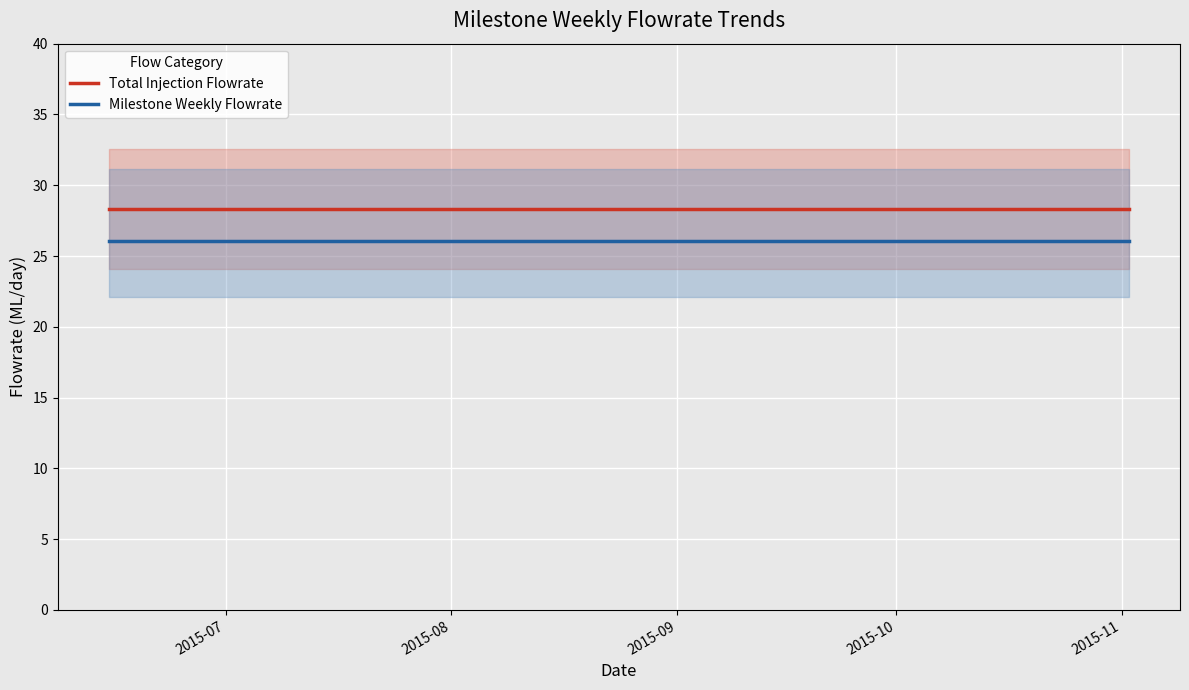

True or false: Total Injection Flowrate and Milestone Weekly Flowrate intersect in this chart.

False